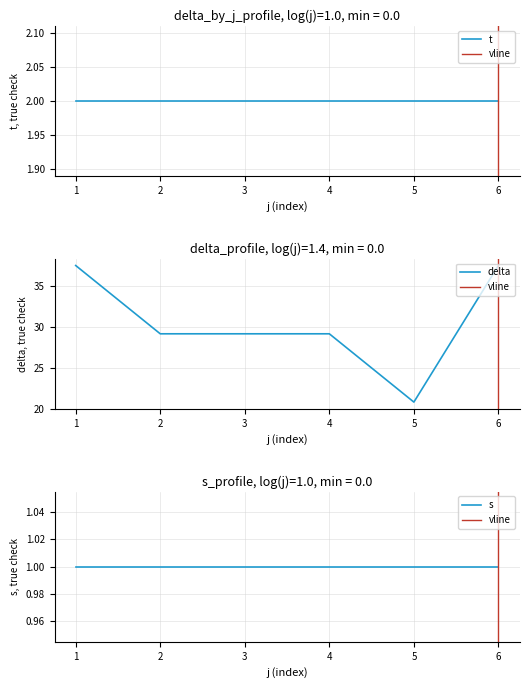

What is the minimum value for delta?

20.8